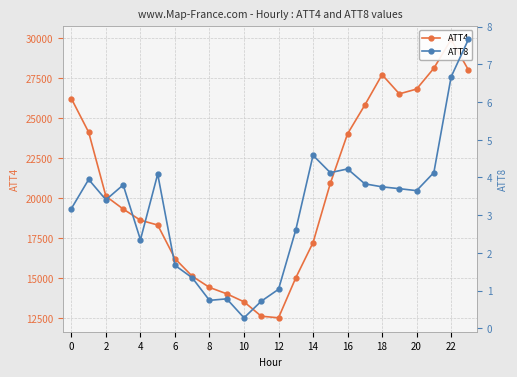

Reading left to right, what are all the values shown in this chart?

ATT4: 26200.0	24100.0	20100.0	19300.0	18600.0	18300.0	16200.0	15100.0	14400.0	14000.0	13500.0	12600.0	12500.0	15000.0	17200.0	20900.0	24000.0	25800.0	27700.0	26500.0	26800.0	28100.0	29900.0	28000.0
ATT8: 3.2	3.9	3.4	3.8	2.3	4.1	1.7	1.3	0.7	0.8	0.3	0.7	1.0	2.6	4.6	4.1	4.2	3.8	3.8	3.7	3.7	4.1	6.7	7.7